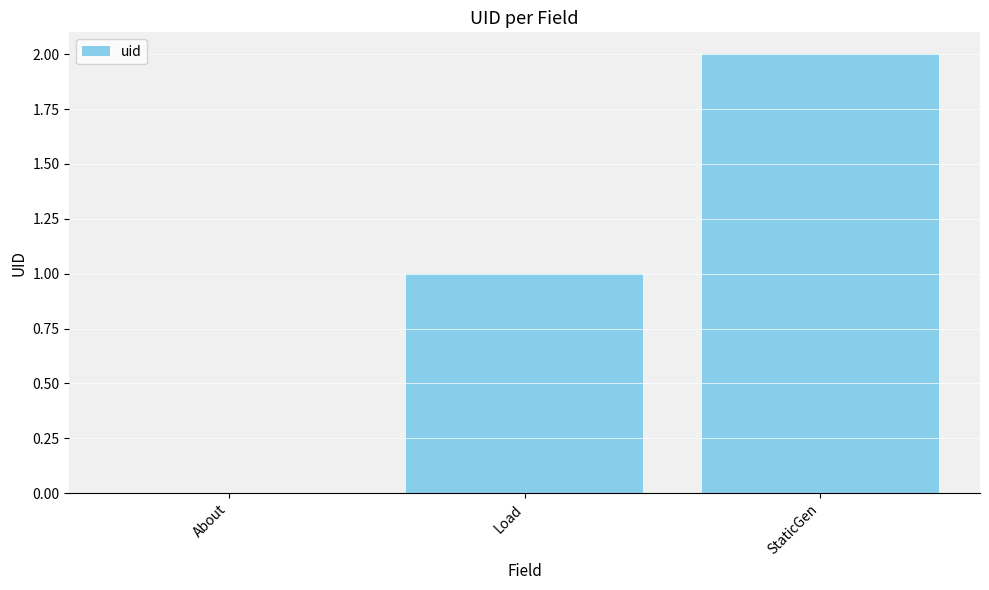

At which category does the chart reach its peak across all series?

StaticGen